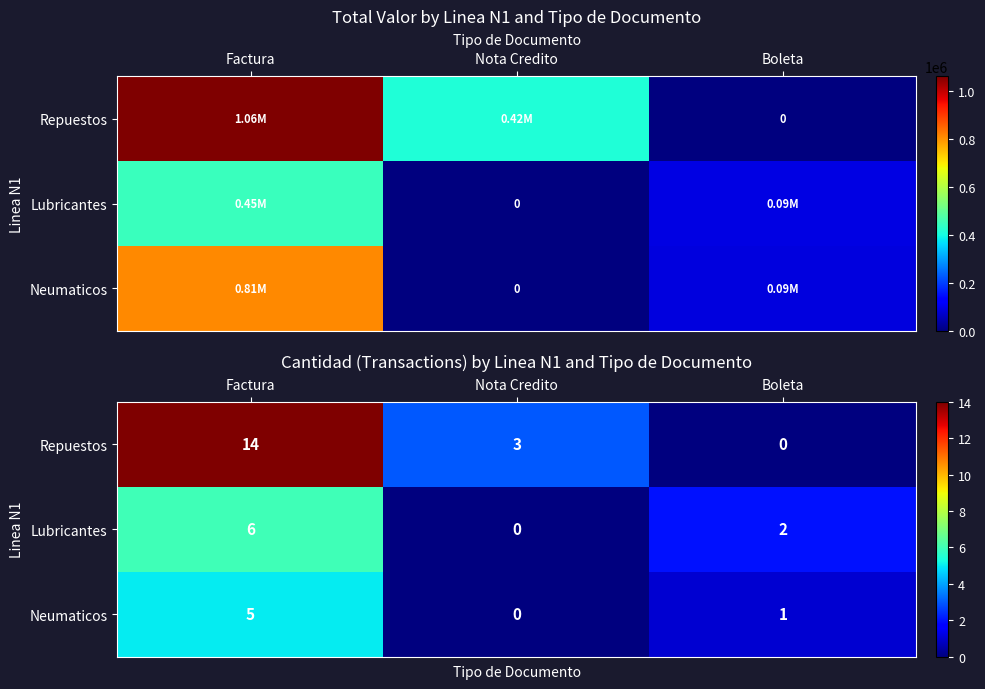

What is the maximum value shown in the chart?

14